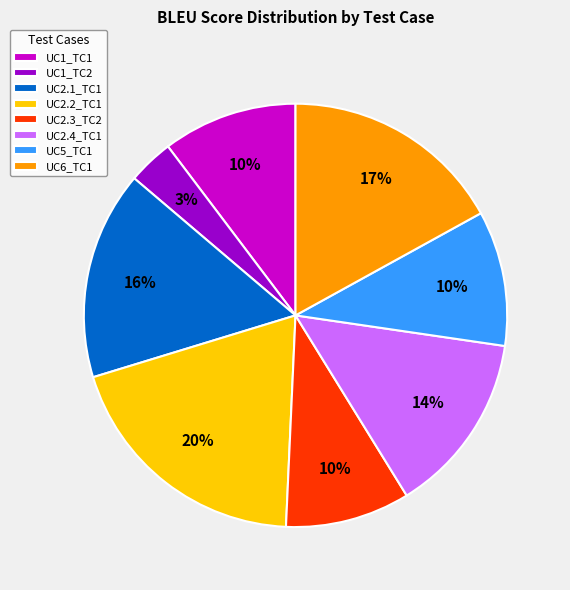

Is there any slice that represents more than half of the pie?

No